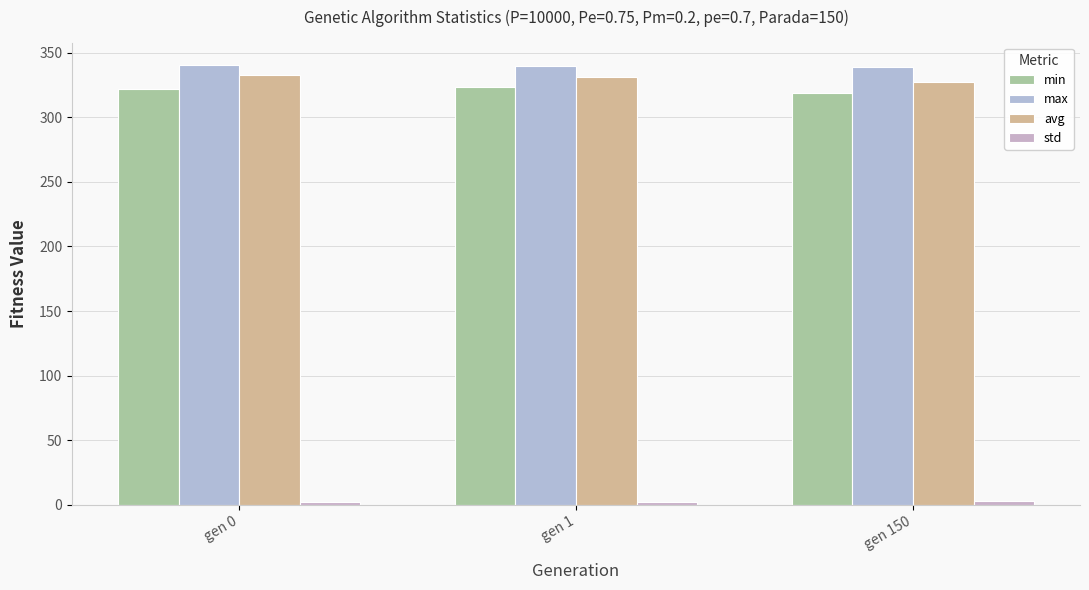

How many data points does each series have?

3